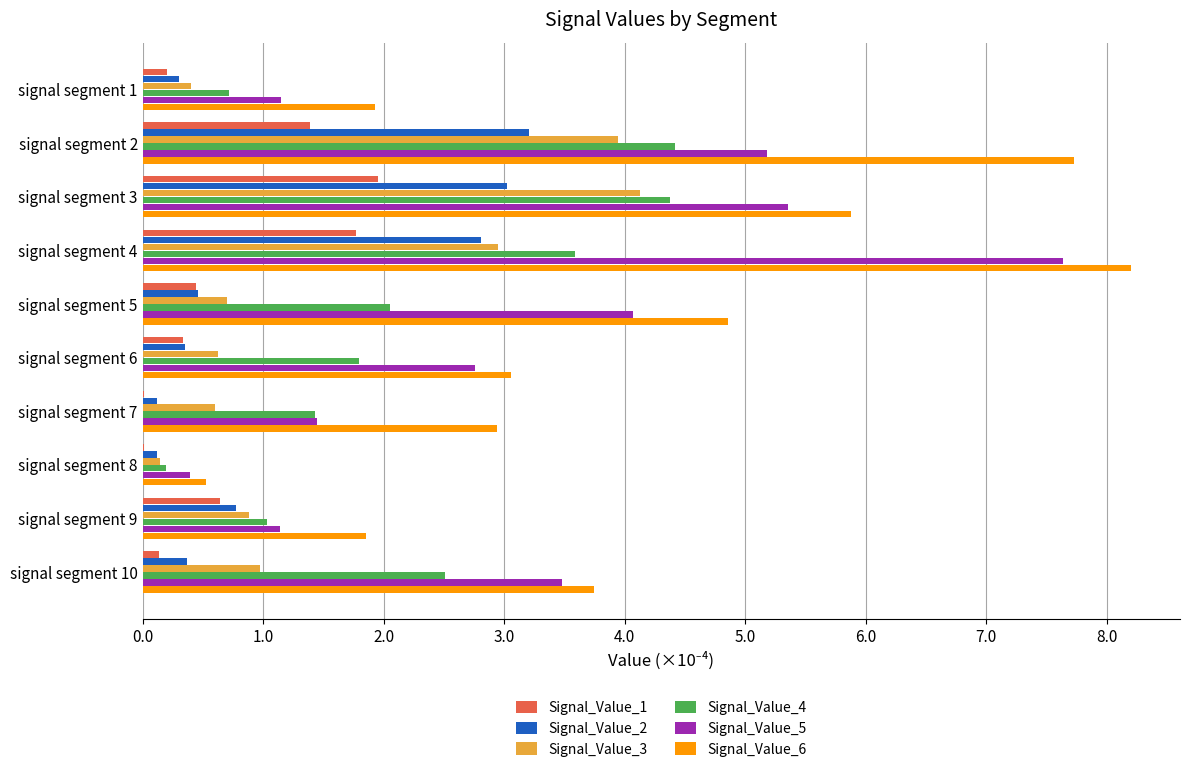

Between signal segment 2 and signal segment 5, which series saw the biggest shift?

Signal_Value_3